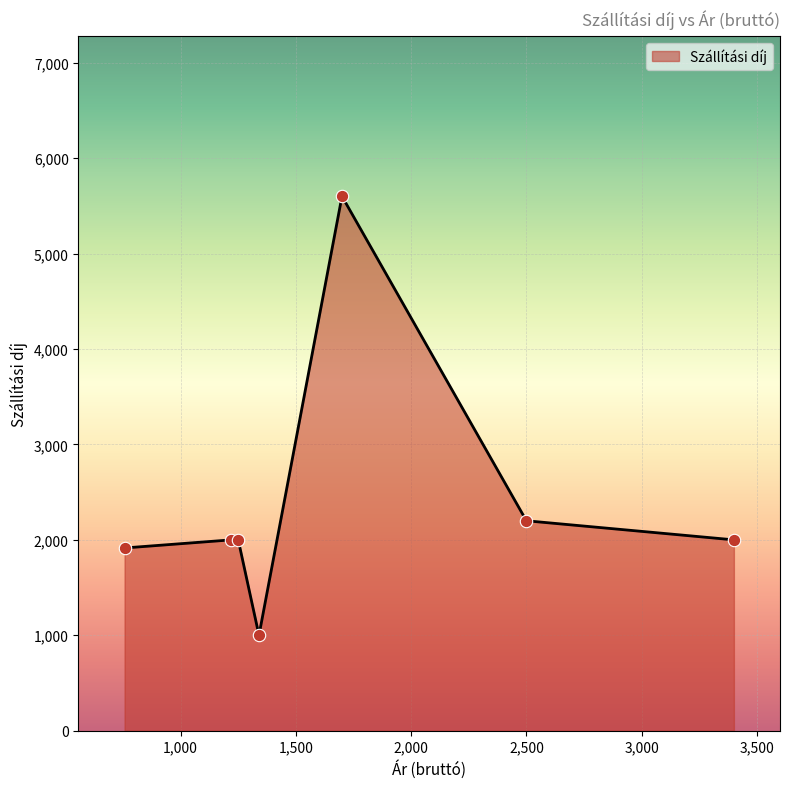

What is the minimum value shown in the chart?

1000